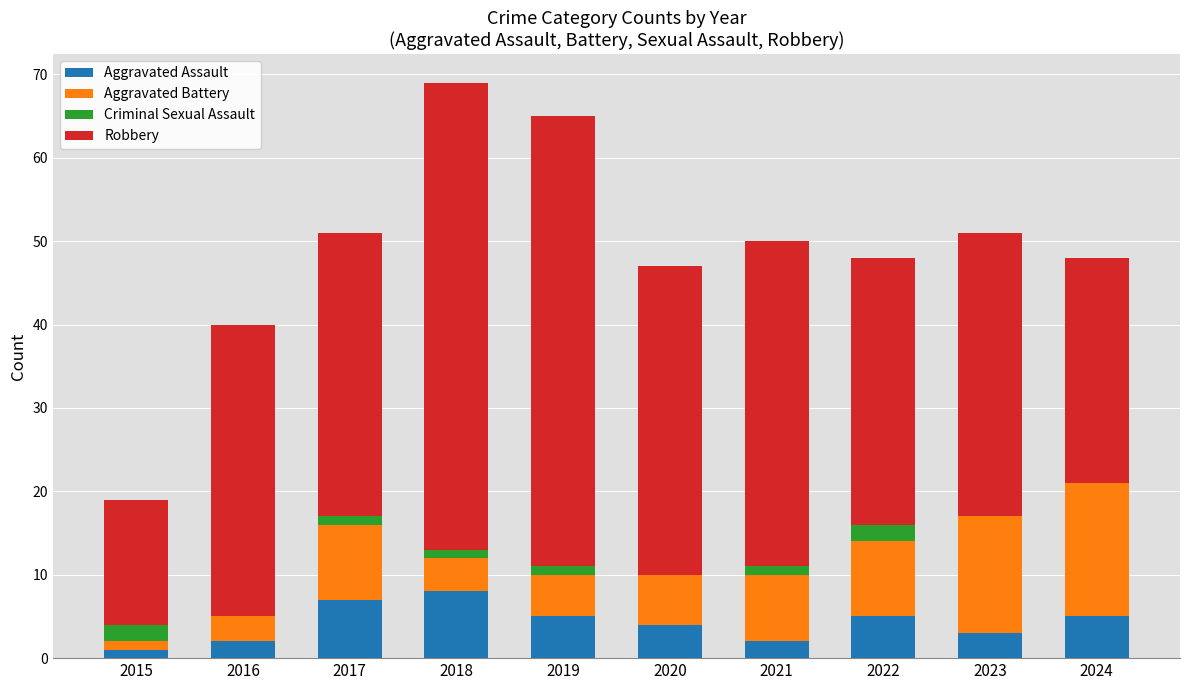

What is the maximum value for Aggravated Assault?

8